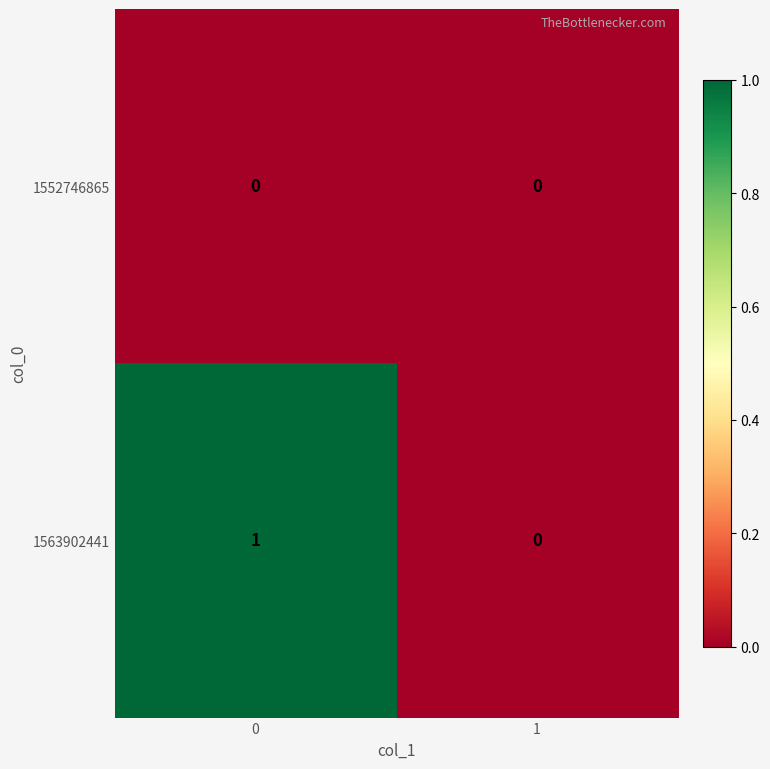

Is the value of 1552746865 at 1 greater than the value of 1563902441 at 0?

No